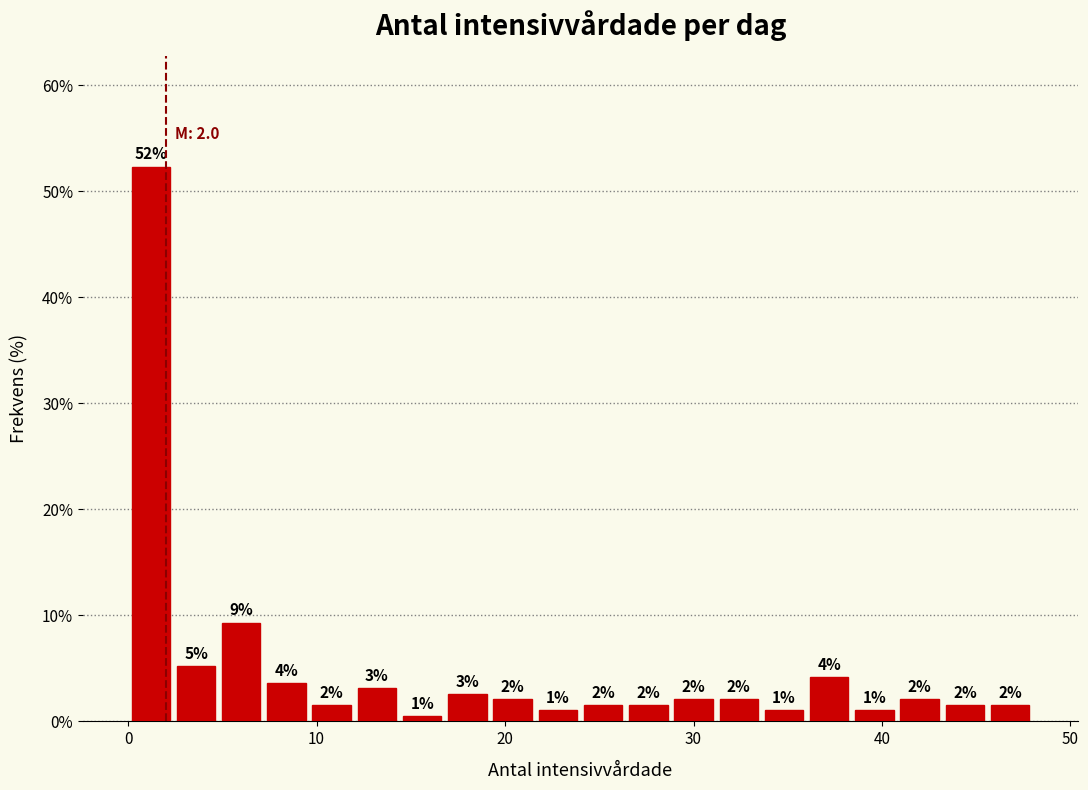

Around what value on the x-axis is the tallest bar? Give the approximate position of its centre, as read against the axis.

1